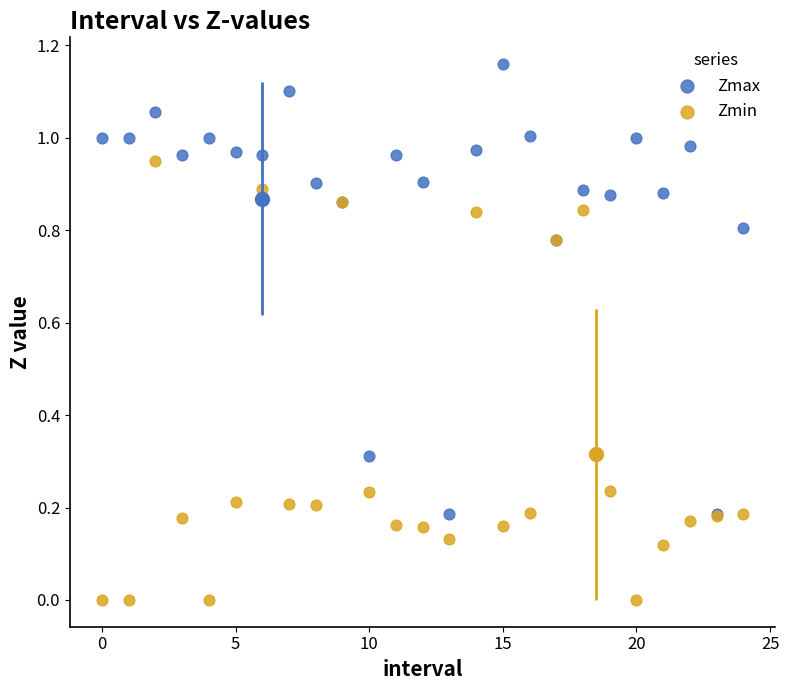

Which series reaches the maximum Y coordinate?

Zmax